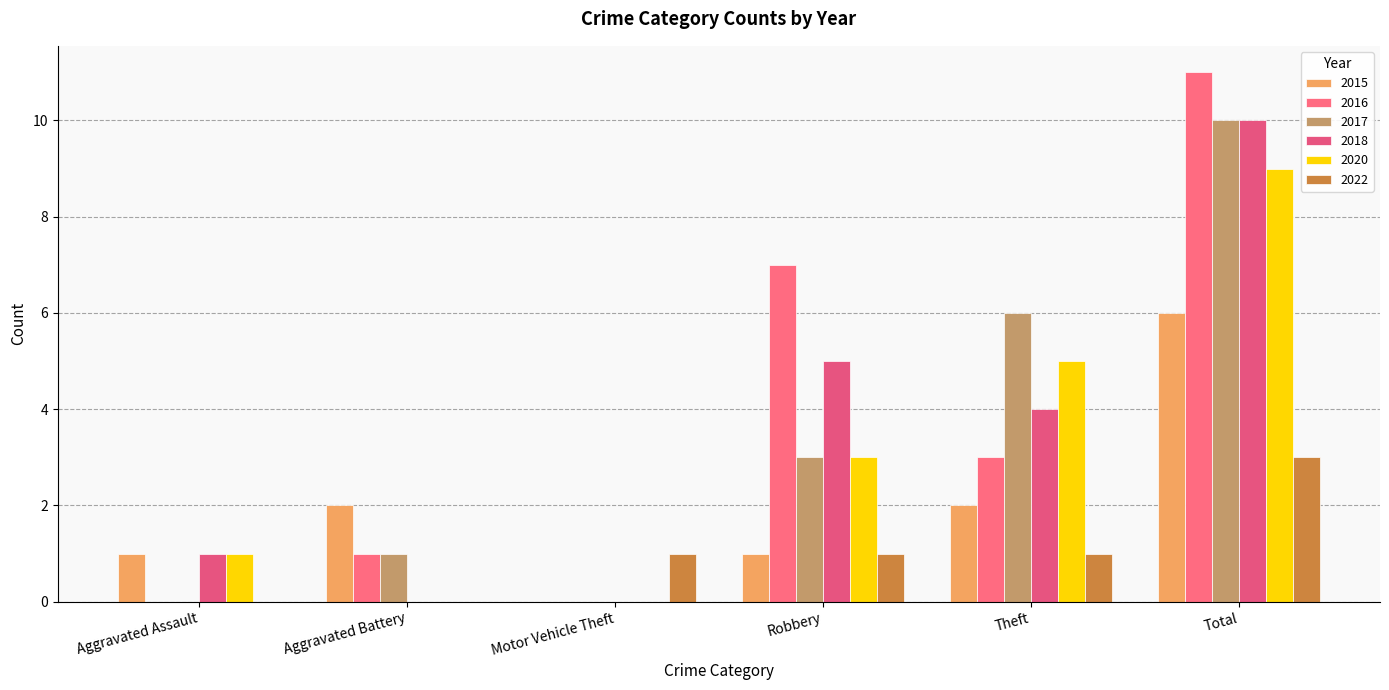

What is the spread (max minus min) of values at Robbery?

6